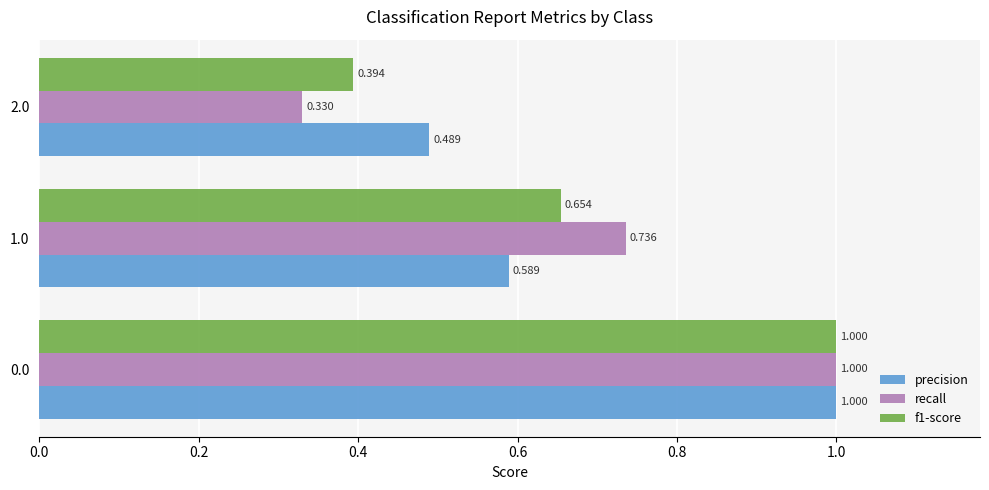

Which series has the widest spread of values?

recall